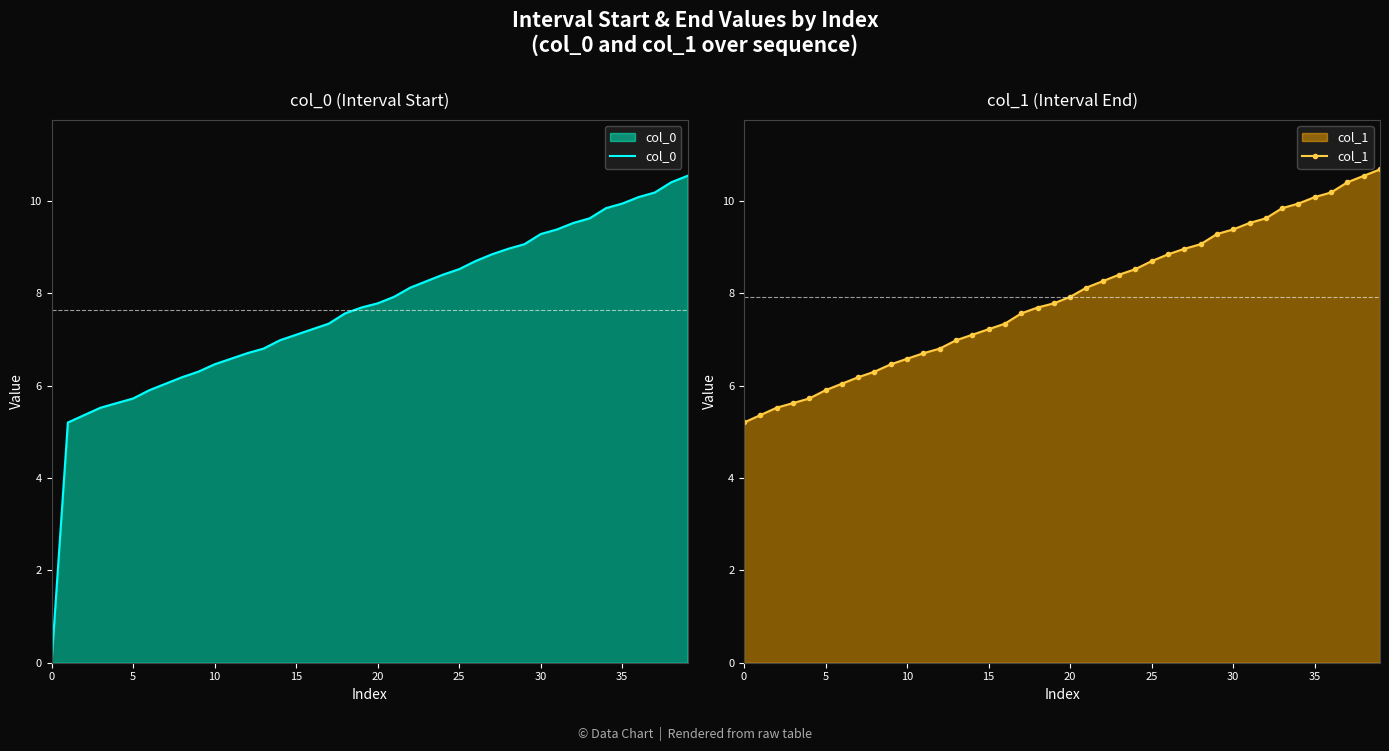

List the series in order of their overall mean, highest first.

col_1, col_0